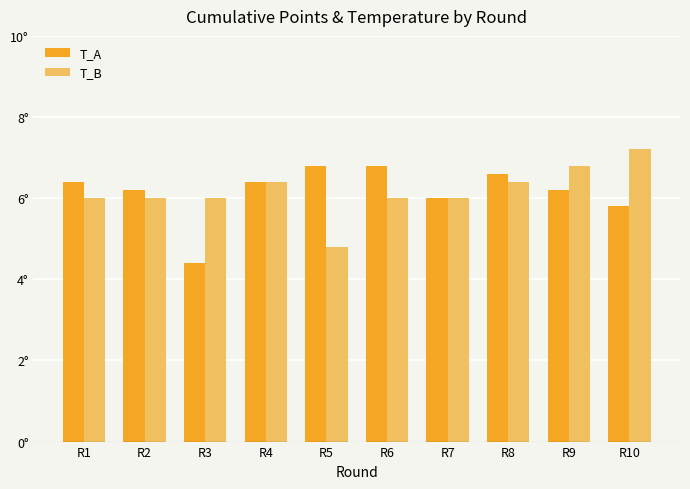

At R10, list the series in order from smallest to largest.

T_A, T_B